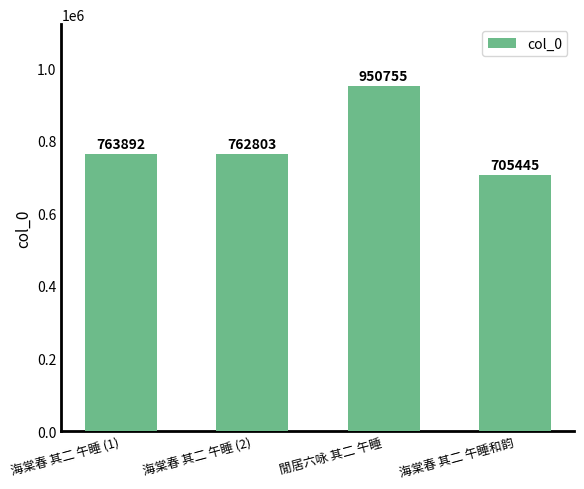

Approximately how many times larger is the value at 海棠春 其二 午睡 (1) compared to 海棠春 其二 午睡 (2)?

1.0